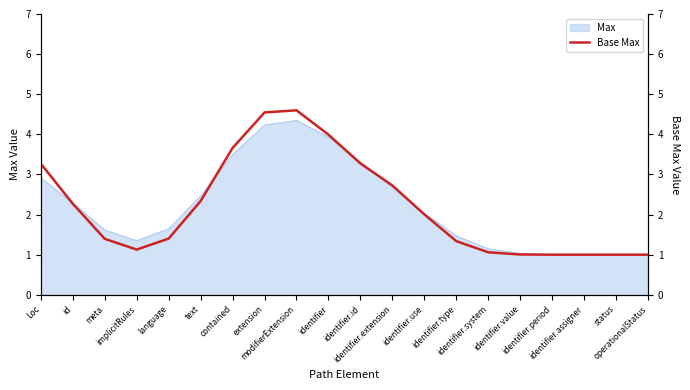

The value at text is 3.9. True or false?

False